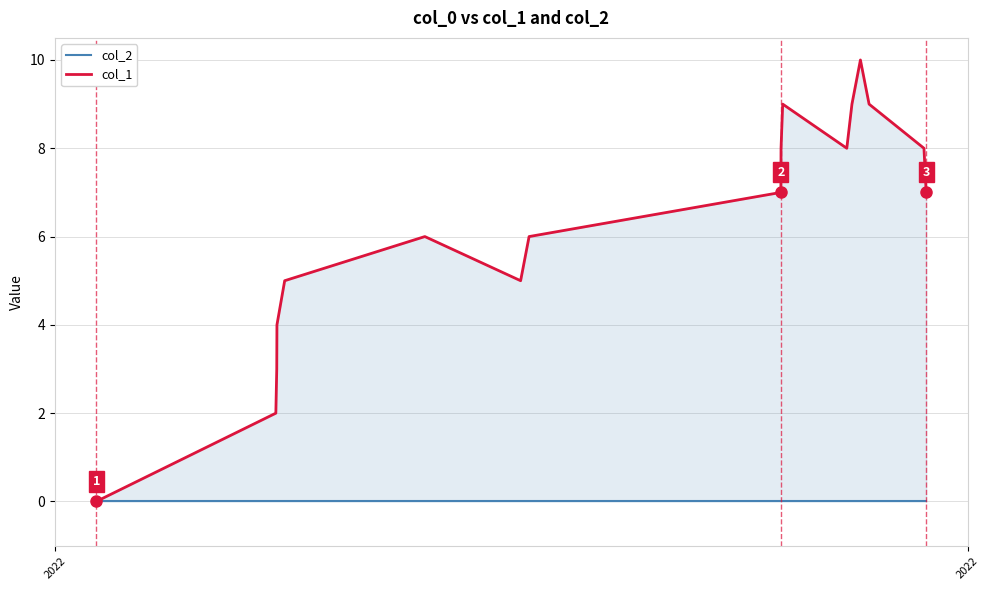

How many lines are shown in the chart?

2